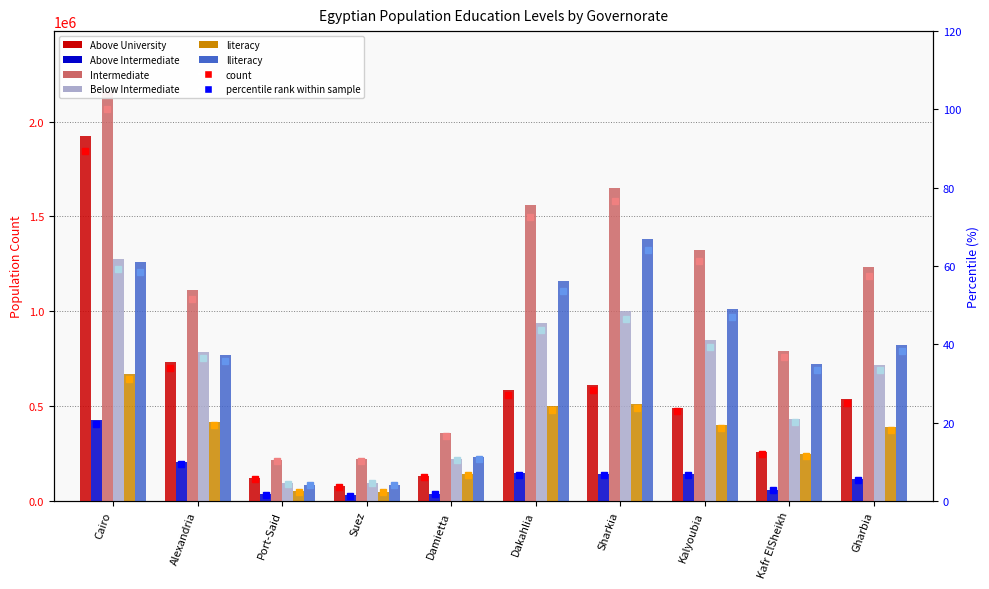

How many values in the Above University series exceed 24?

5